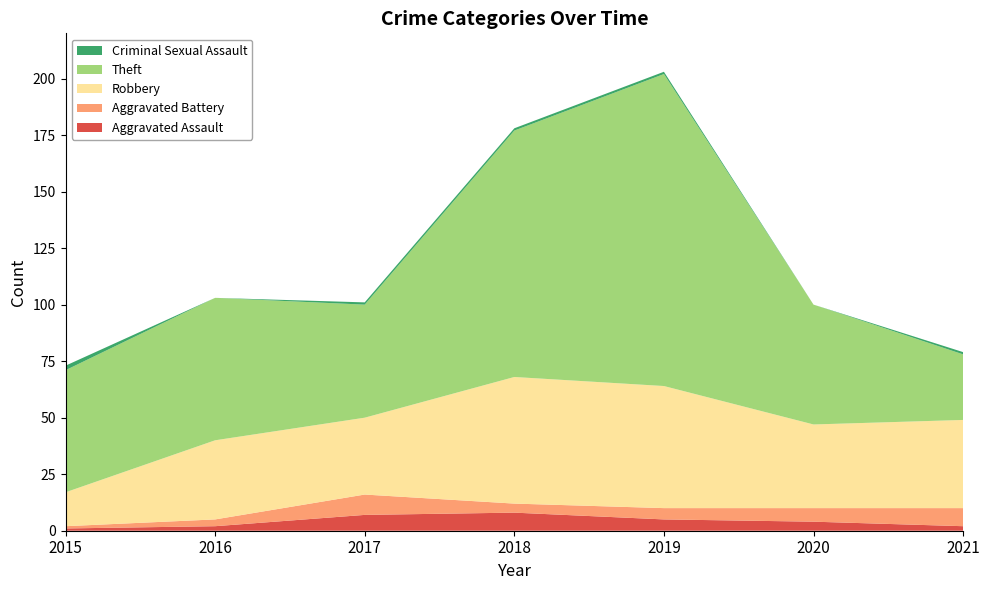

Reading left to right, transcribe all the data shown in this chart.

Aggravated Assault: 2015=1	2016=2	2017=7	2018=8	2019=5	2020=4	2021=2
Aggravated Battery: 2015=1	2016=3	2017=9	2018=4	2019=5	2020=6	2021=8
Robbery: 2015=15	2016=35	2017=34	2018=56	2019=54	2020=37	2021=39
Theft: 2015=54	2016=63	2017=50	2018=109	2019=138	2020=53	2021=29
Criminal Sexual Assault: 2015=2	2016=0	2017=1	2018=1	2019=1	2020=0	2021=1